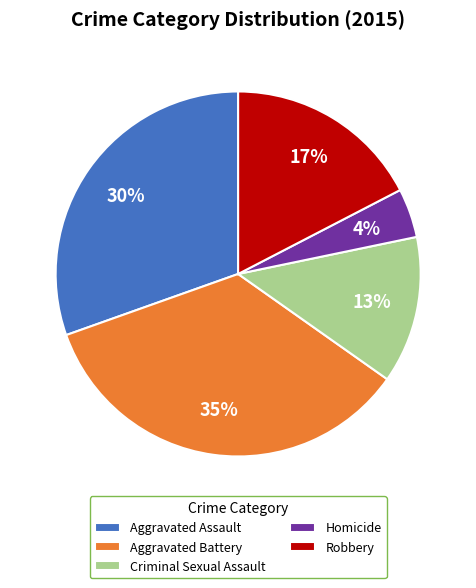

Do Robbery and Aggravated Assault together represent more than half of the pie?

No